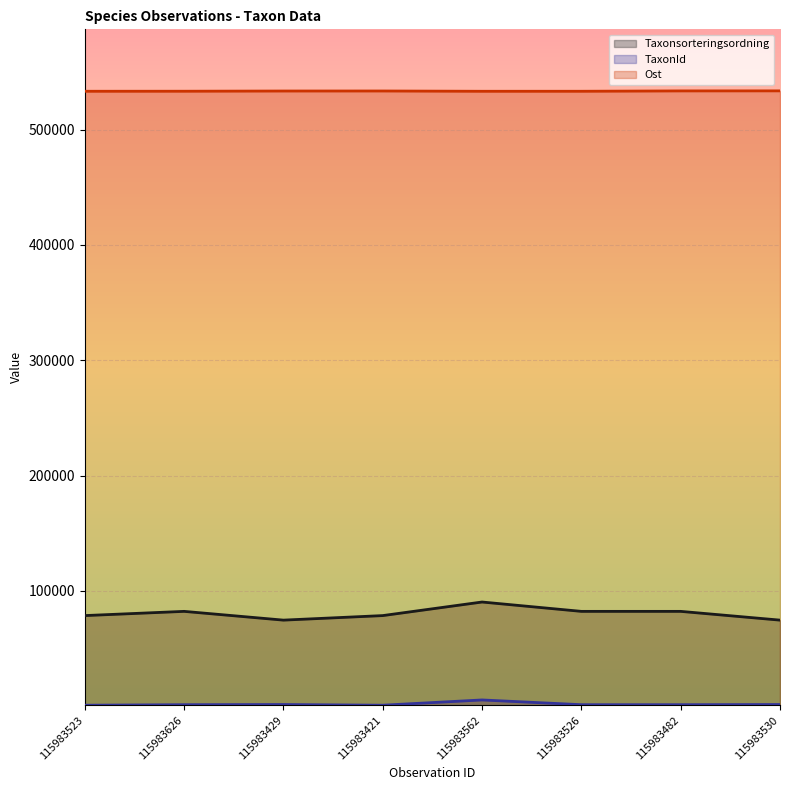

Reading left to right, transcribe all the data shown in this chart.

Taxonsorteringsordning: 115983523=78589	115983626=82248	115983429=74652	115983421=78589	115983562=90359	115983526=82248	115983482=82248	115983530=74652
TaxonId: 115983523=864	115983626=1312	115983429=1467	115983421=864	115983562=5432	115983526=1312	115983482=1312	115983530=1467
Ost: 115983523=533263	115983626=533297	115983429=533478	115983421=533502	115983562=533254	115983526=533266	115983482=533565	115983530=533607